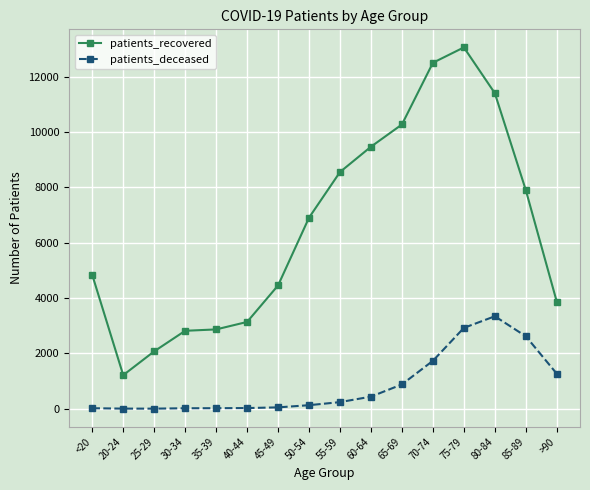

What is the average value of the patients_recovered series?

6585